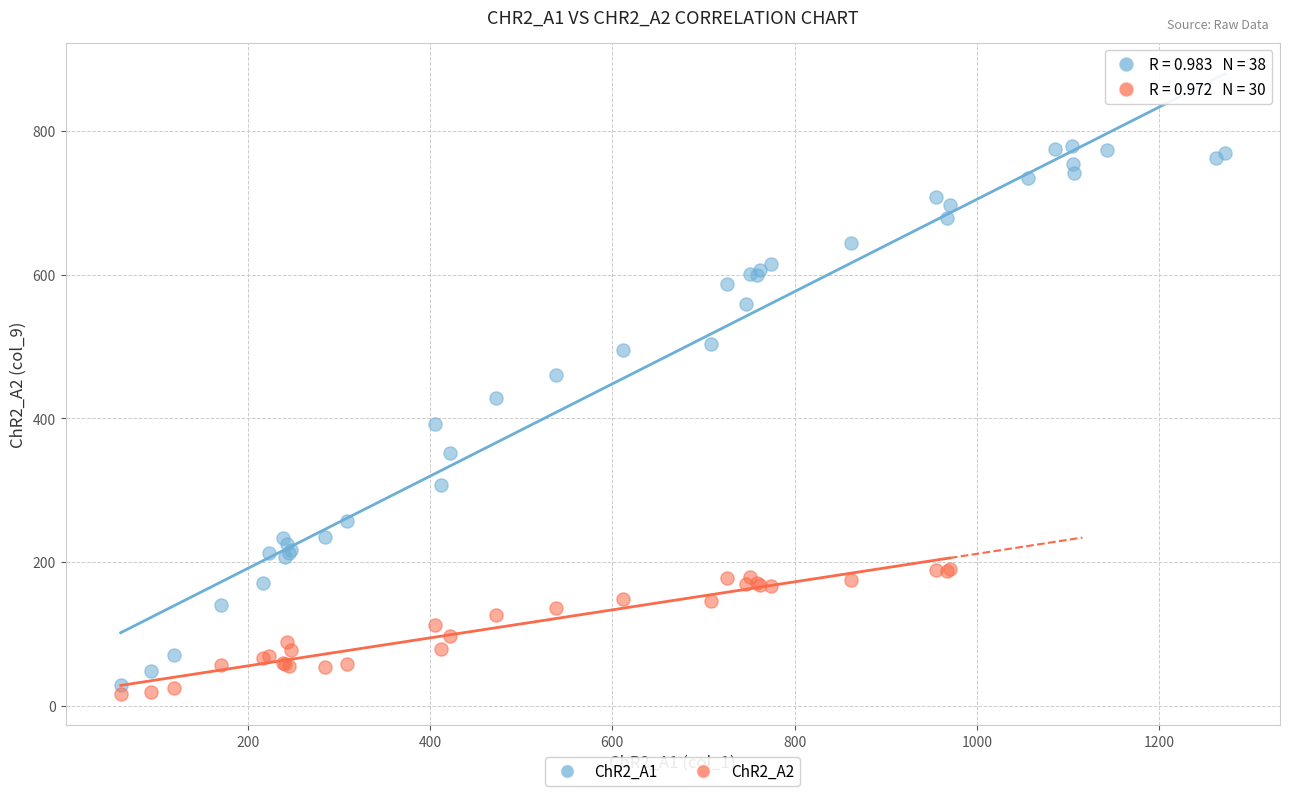

Which series reaches the maximum Y coordinate?

ChR2_A1